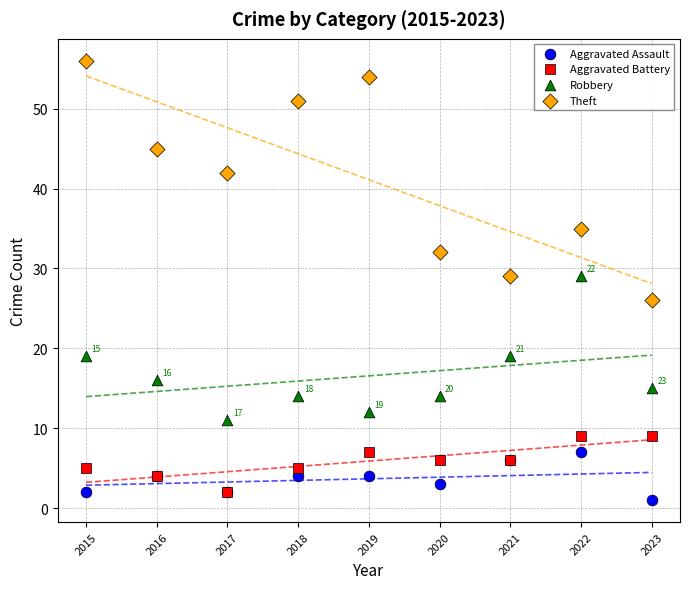

Which series has the largest Y range (max minus min)?

Theft